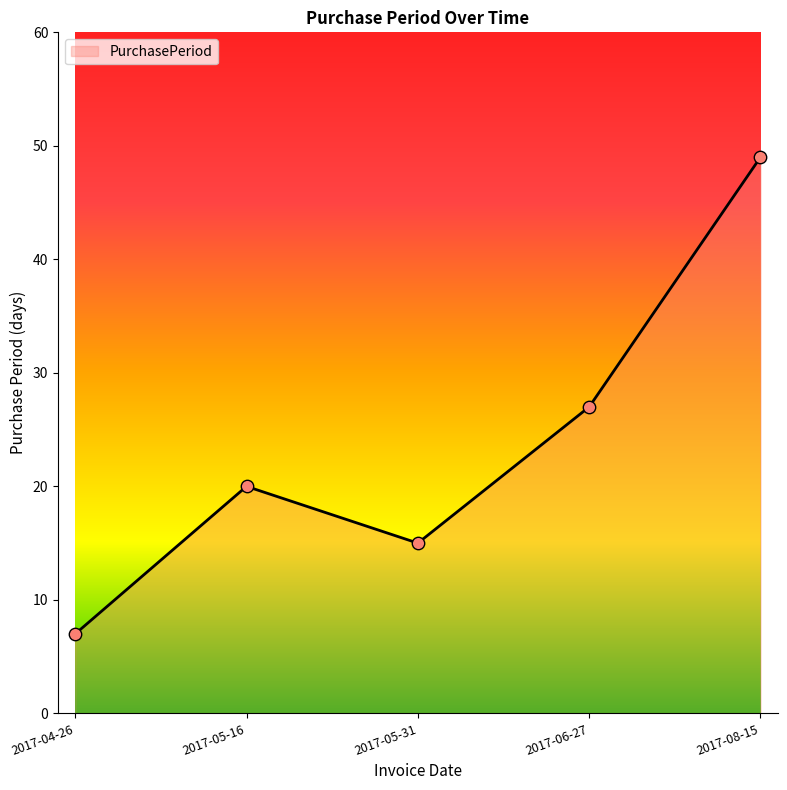

Which has a higher value, 2017-08-15 or 2017-05-31?

2017-08-15